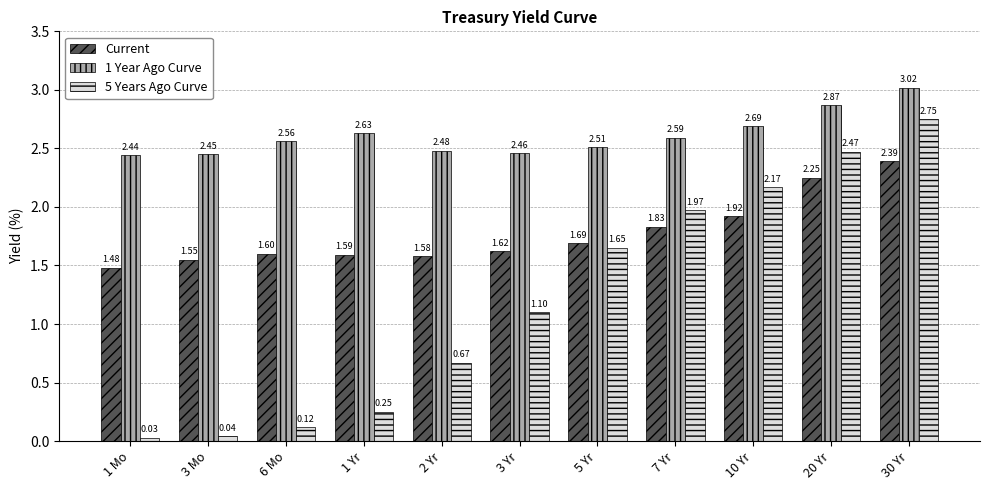

How many categories are shown in the chart?

11